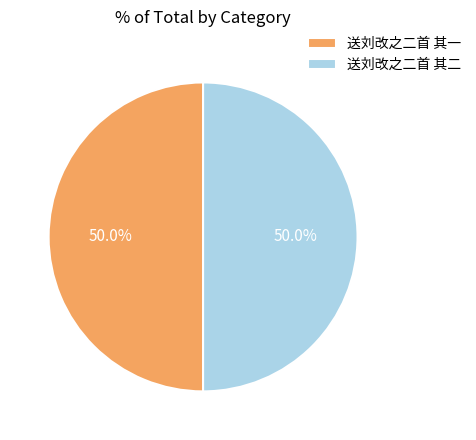

To the nearest percent, what is the combined percentage of 送刘改之二首 其一 and 送刘改之二首 其二?

100%